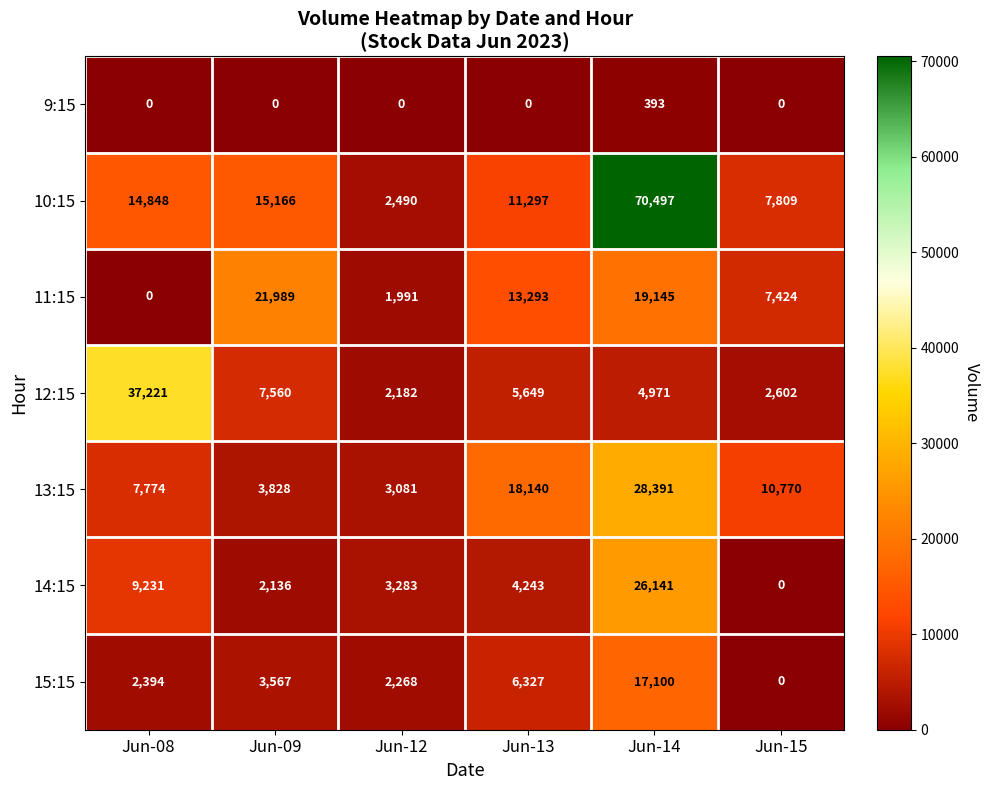

Where is 15:15 nearest to the value 8550?

Jun-13